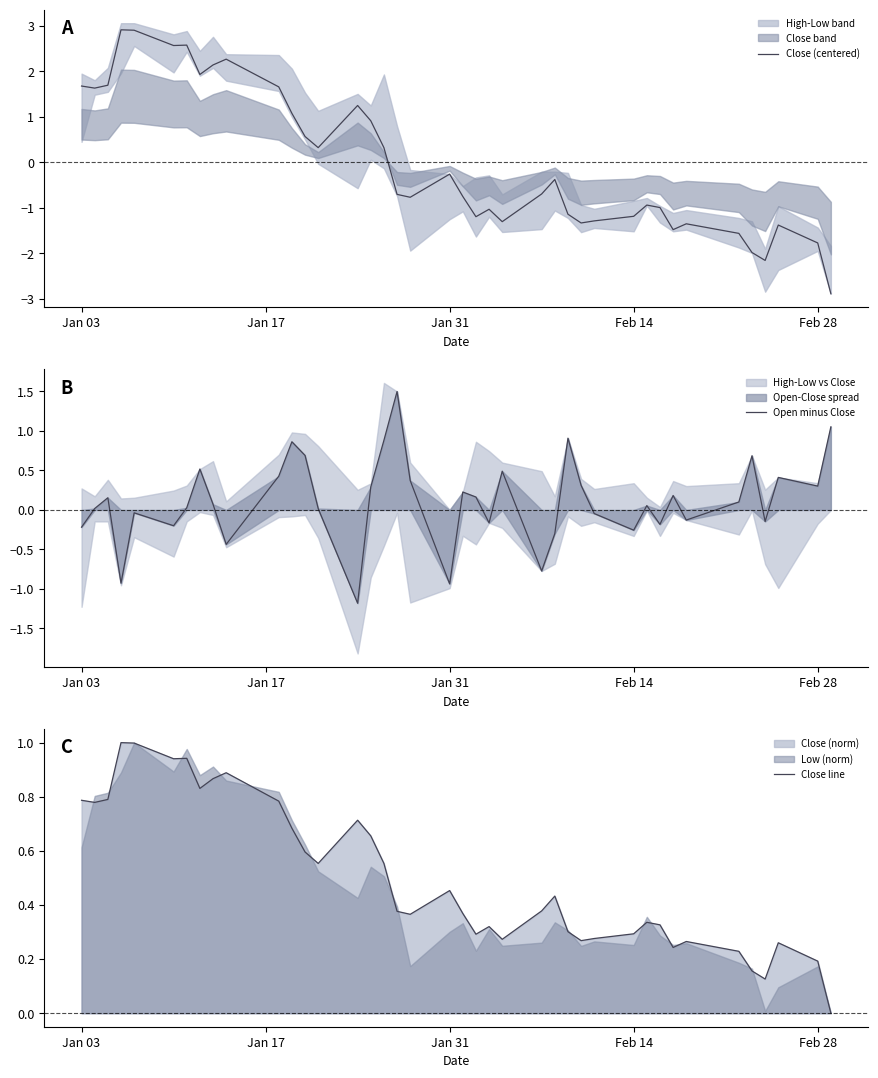

Which series has the largest total across all categories?

Close line